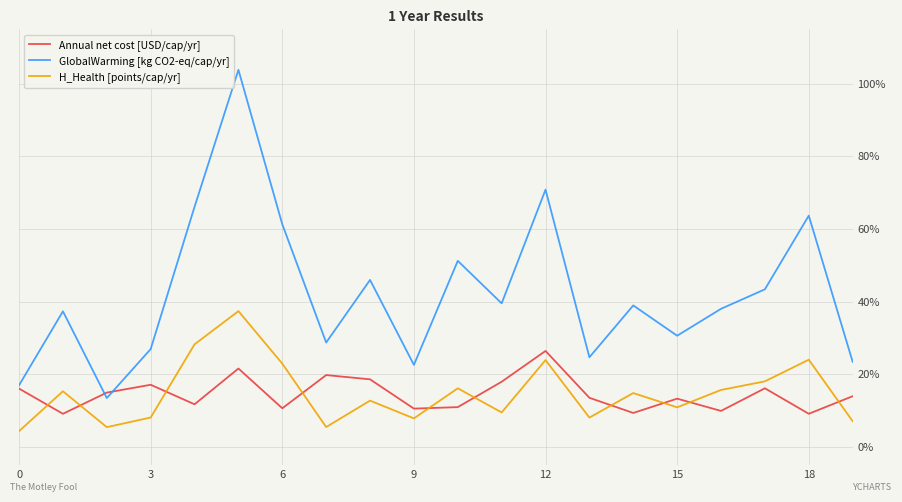

What is the lowest value of the GlobalWarming [kg CO2-eq/cap/yr] series?

13.5